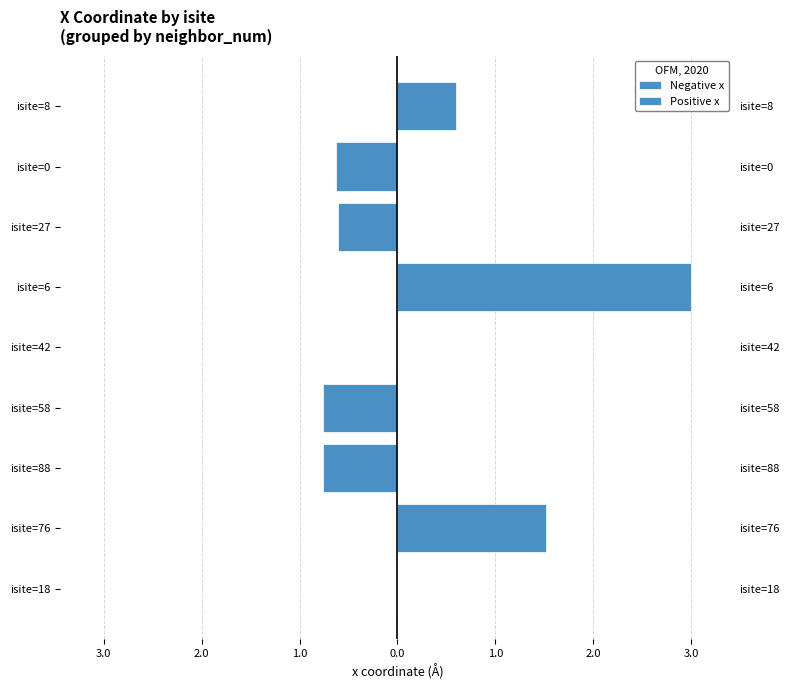

The value of Positive x at isite=42 is 1.5. True or false?

False